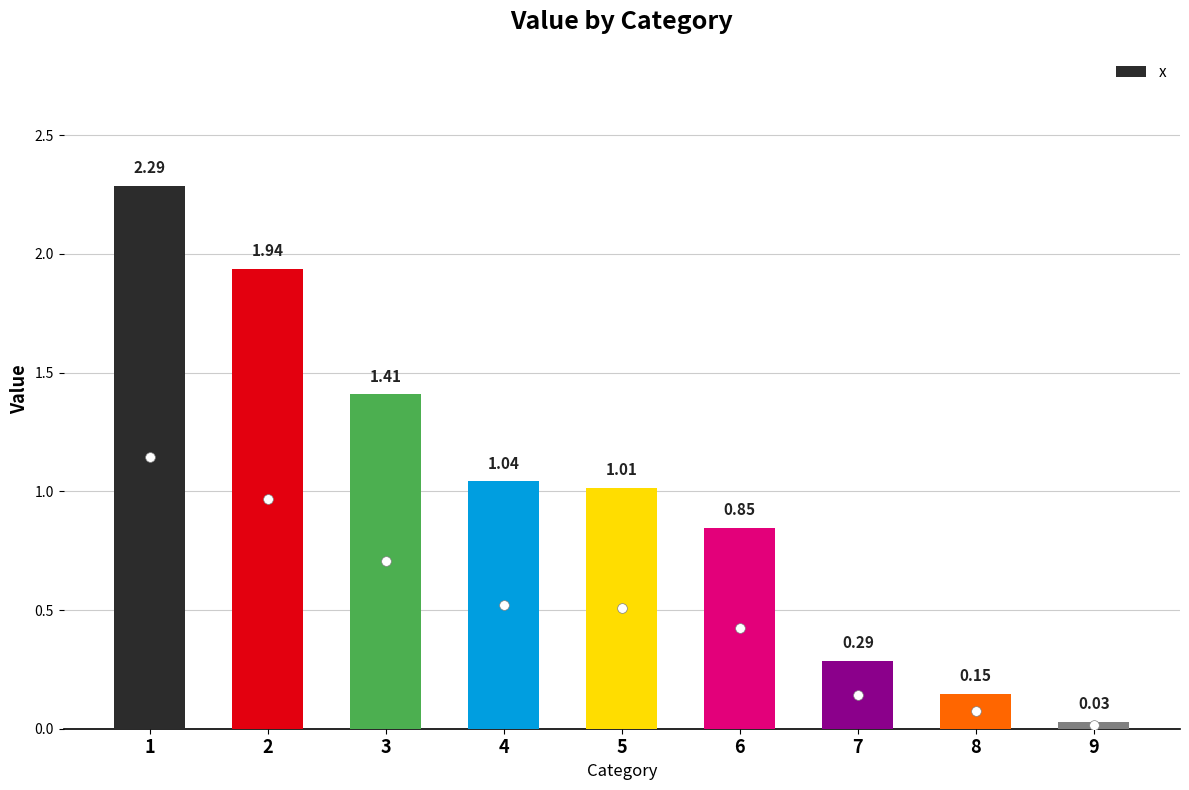

At which label is the value closest to 1?

5